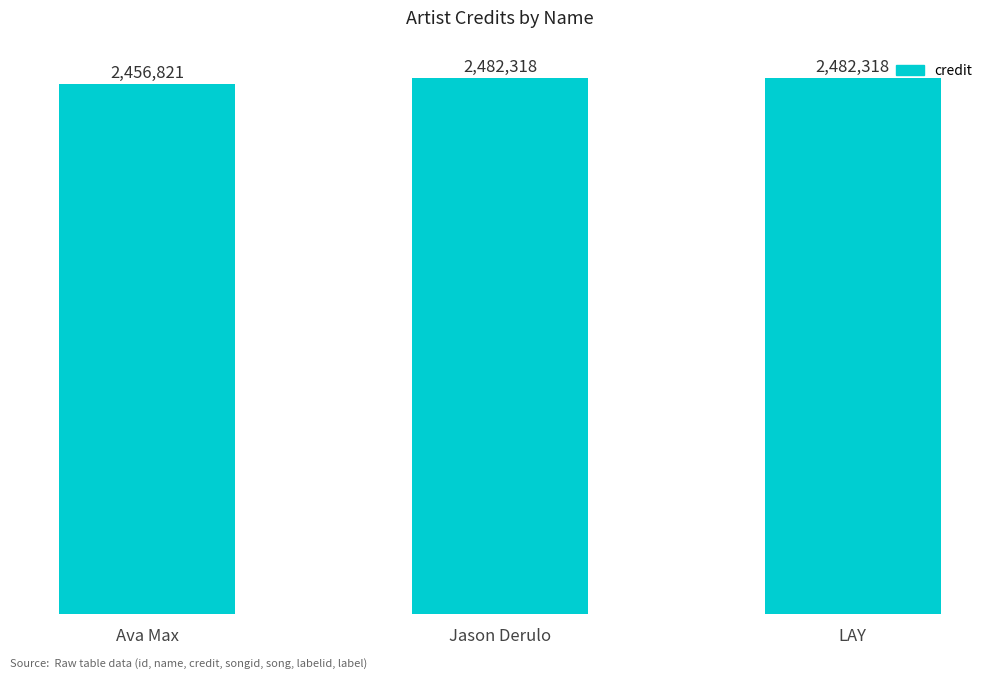

How many bars are there in total?

3